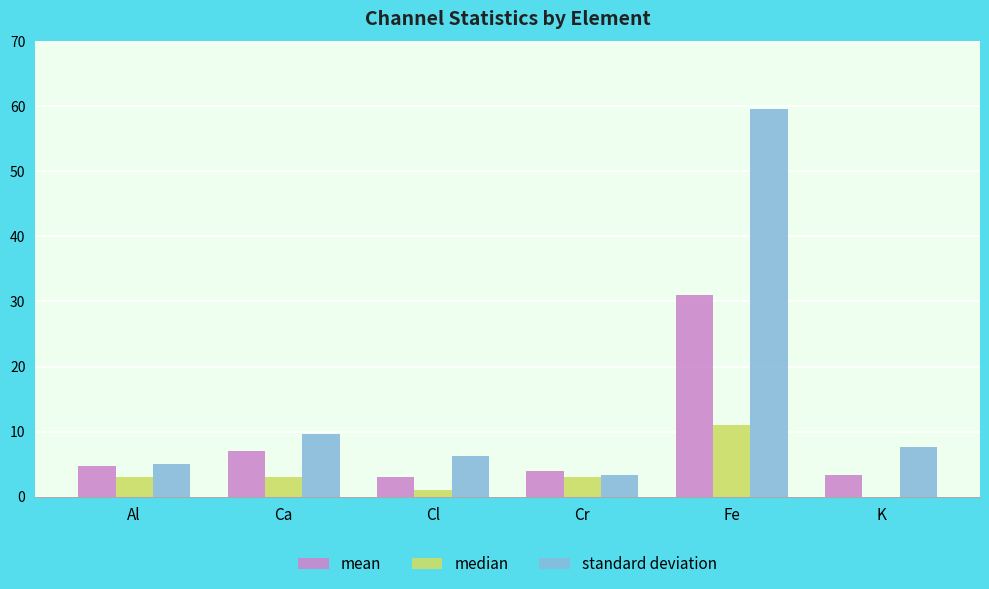

What is the maximum value for standard deviation?

59.6